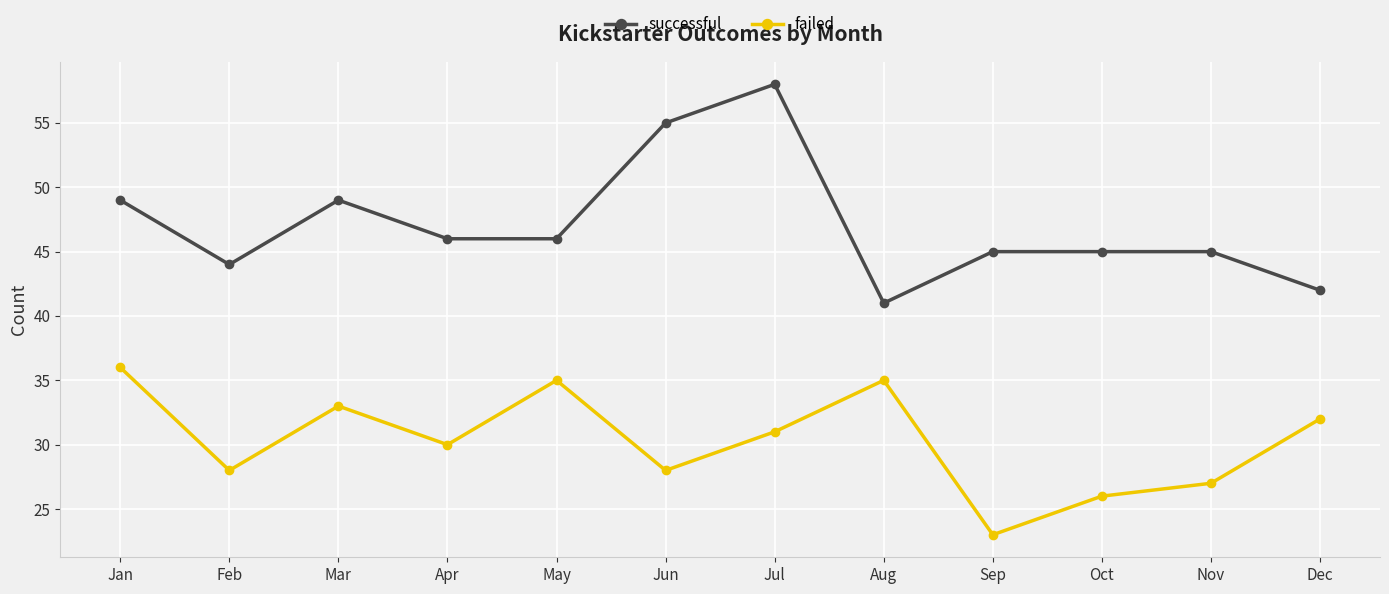

What is the difference between the highest and lowest values at Apr?

16